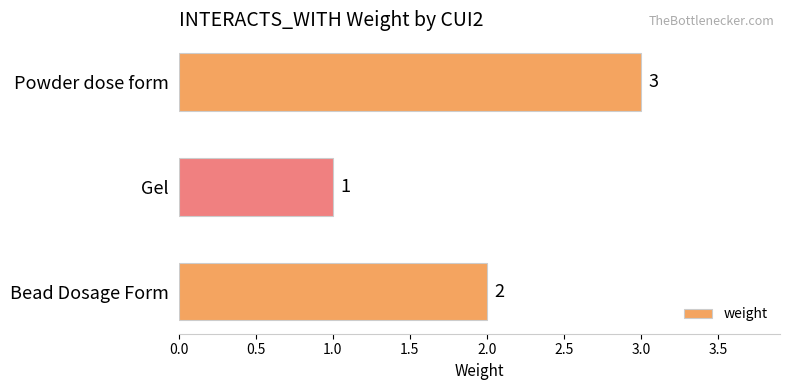

The value at Powder dose form is 3. True or false?

True